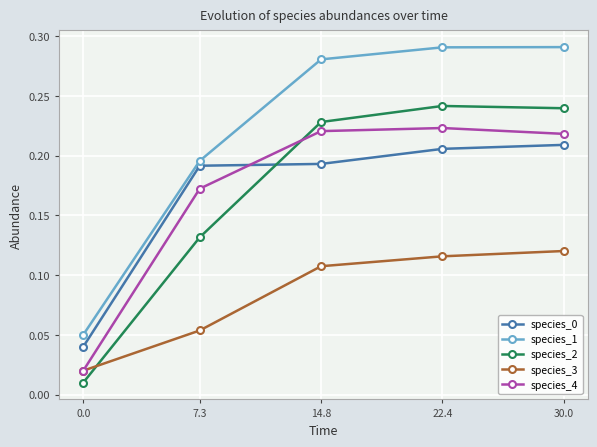

Is the value of species_0 at 7.3 greater than the value of species_4 at 30.0?

No